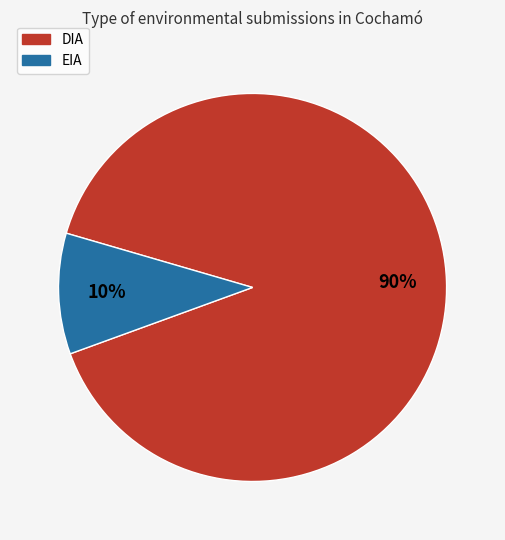

Count the number of slices in the pie.

2